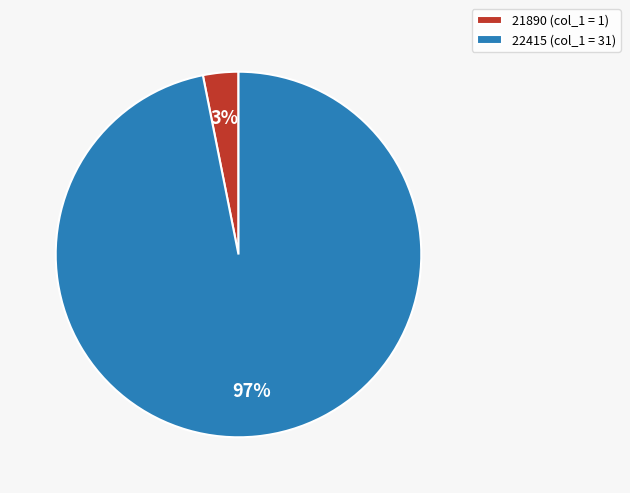

Which has a higher value, 21890 (col_1 = 1) or 22415 (col_1 = 31)?

22415 (col_1 = 31)